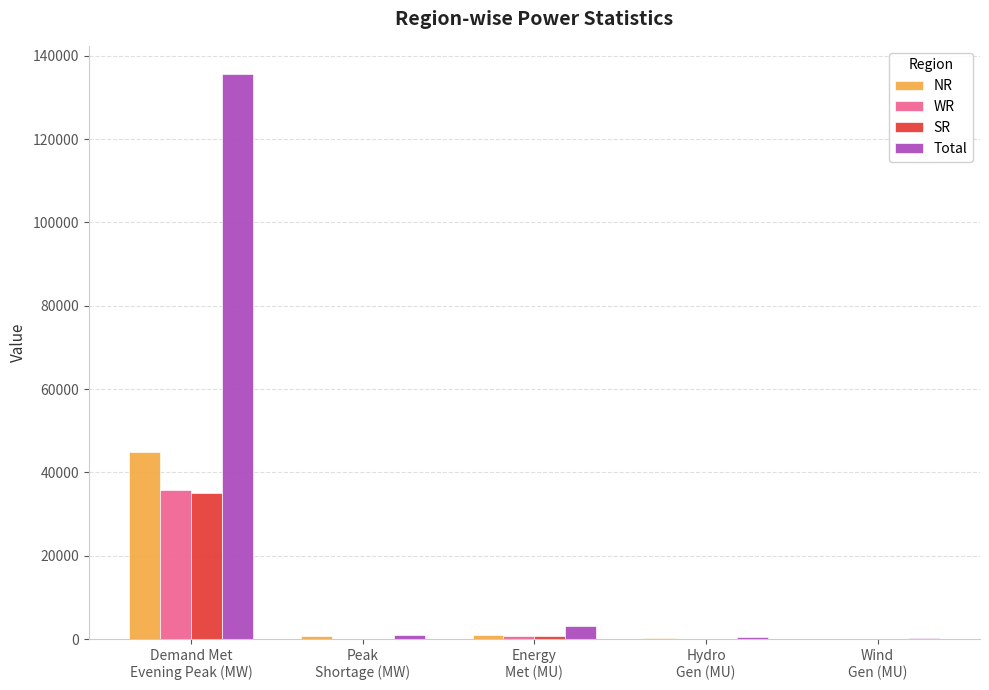

What is the total value across all series at Peak
Shortage (MW)?

2080